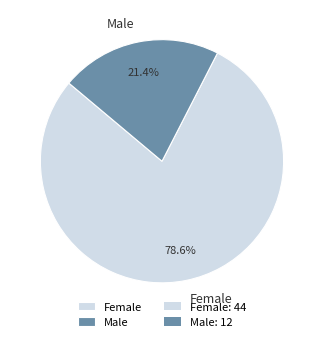

Which slice is the smallest?

Male